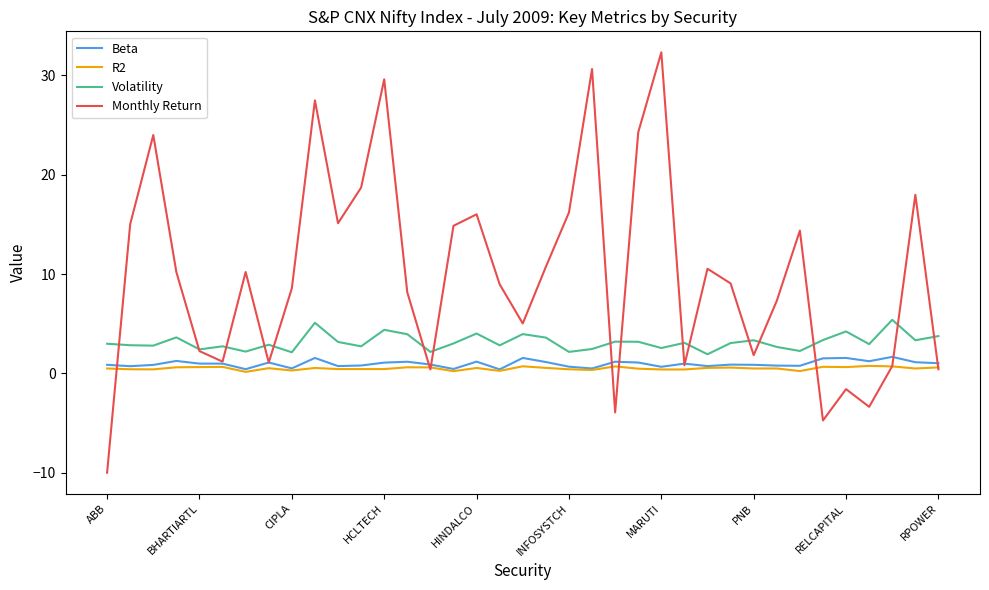

Which series has the largest total across all categories?

Monthly Return